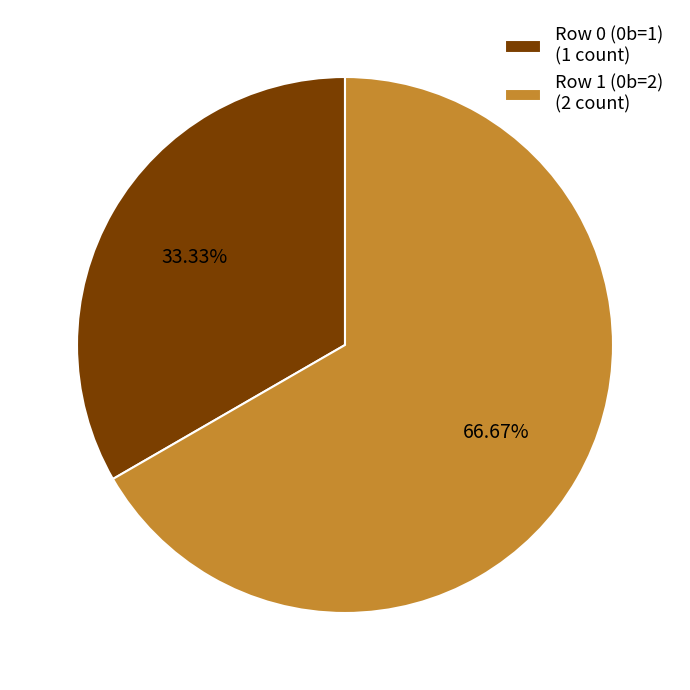

Is there any slice that represents more than half of the pie?

Yes